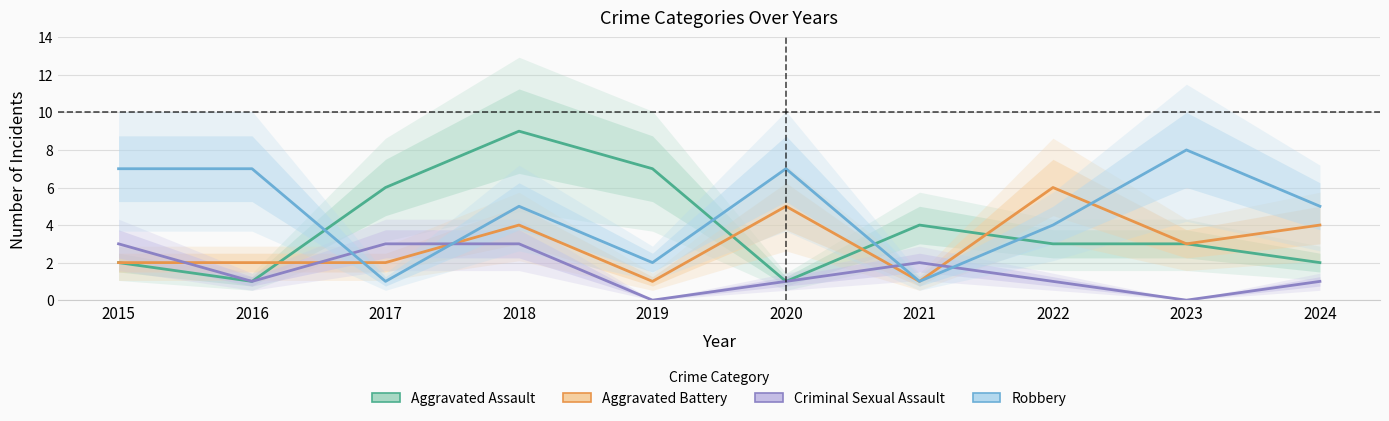

Is it true that Robbery equals 10 at 2020?

False